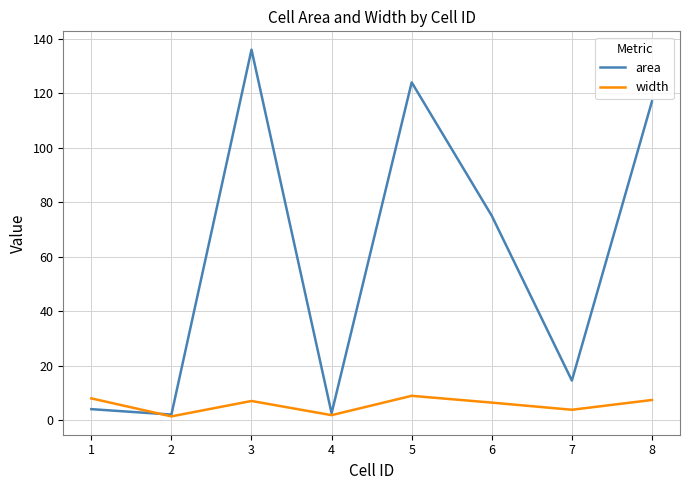

The value of area at 3 is 136.0. True or false?

True